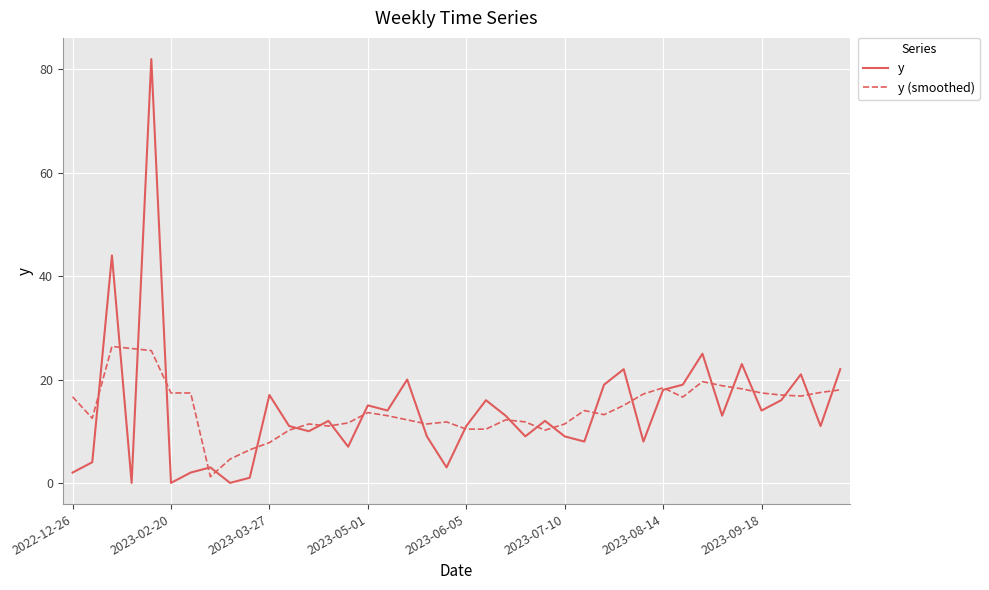

List the series in order of their peak value, highest first.

y, y (smoothed)